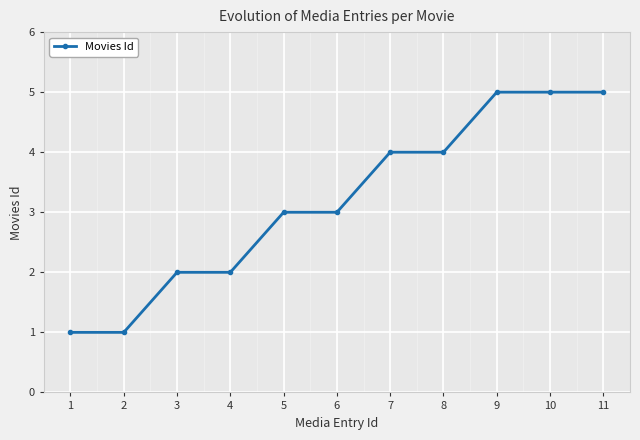

How many values are below 3?

4